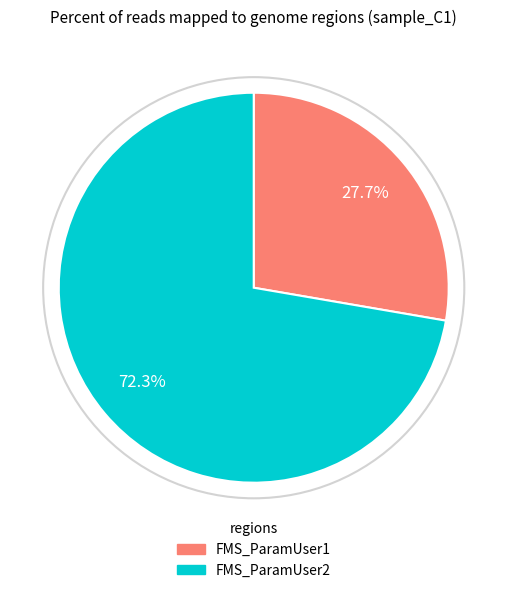

What is the smallest slice in the pie chart?

FMS_ParamUser1